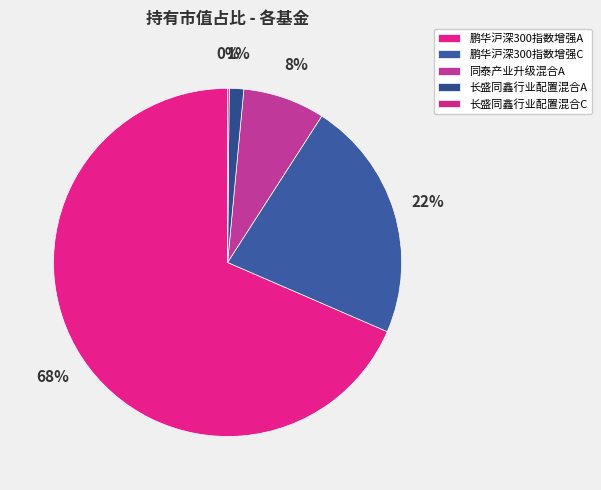

Which category accounts for the majority?

鹏华沪深300指数增强A